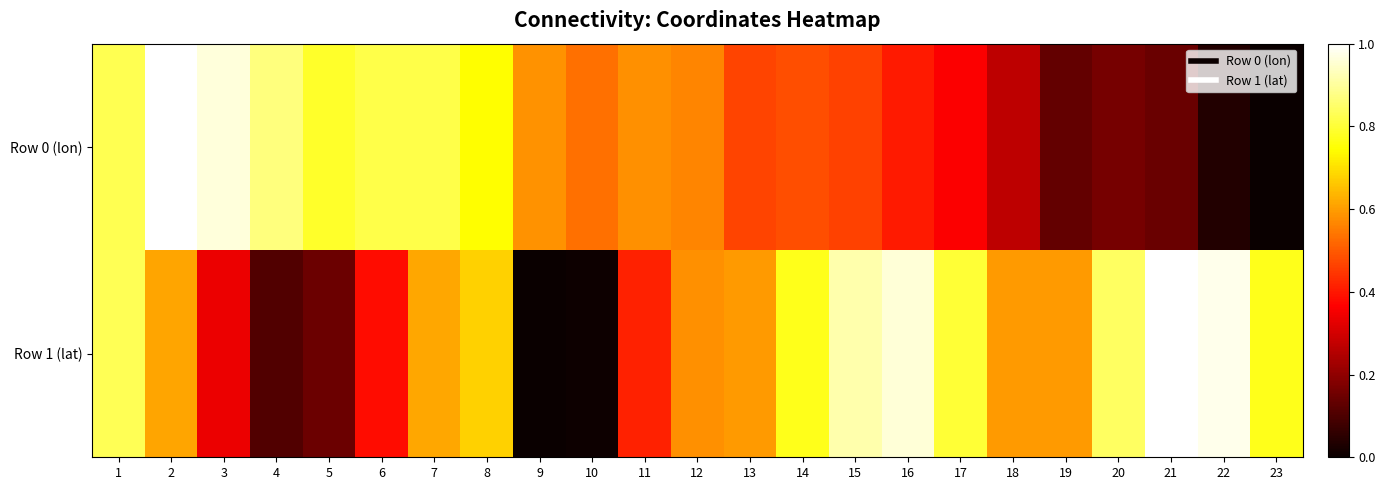

How many categories are shown in the chart?

23